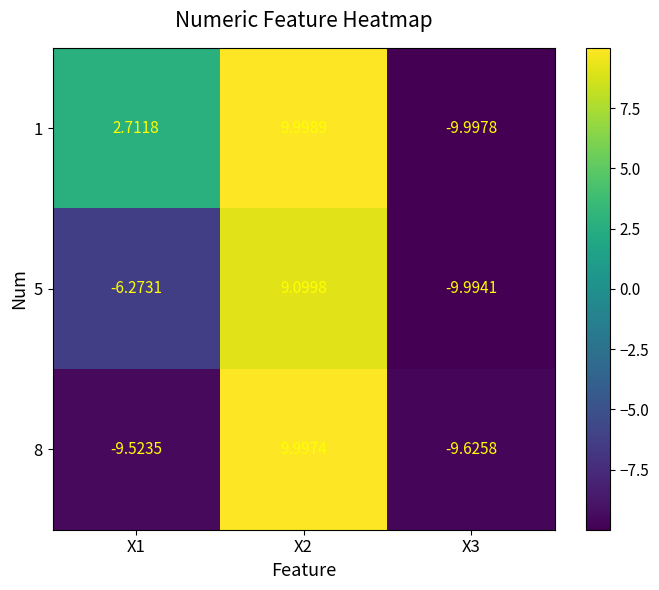

Is the value of 1 at X1 greater than the value of 8 at X3?

Yes